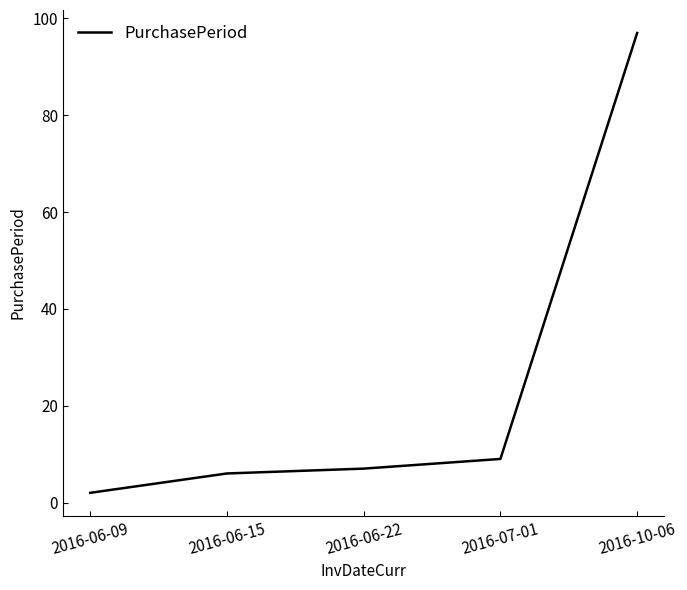

Reading left to right, extract all data points from this chart.

2016-06-09=2	2016-06-15=6	2016-06-22=7	2016-07-01=9	2016-10-06=97